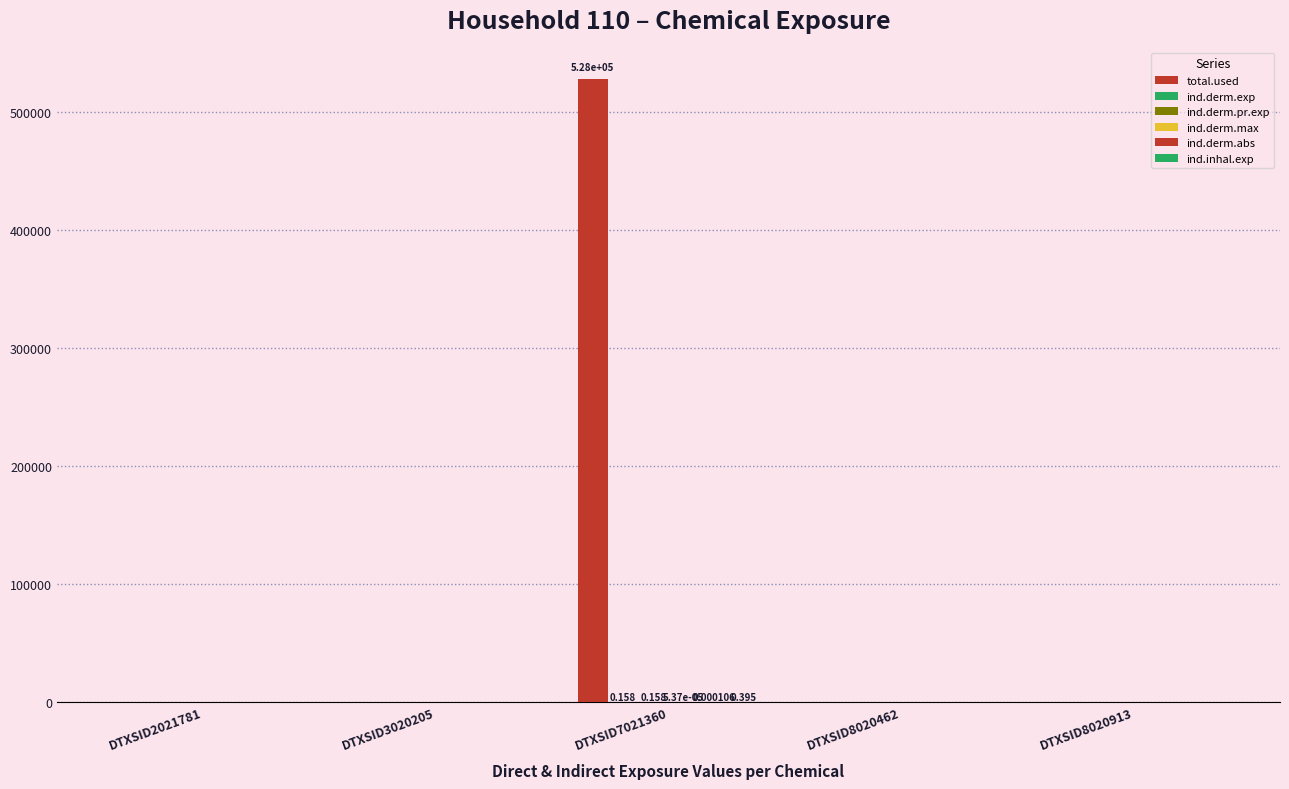

How many groups of bars are there?

5